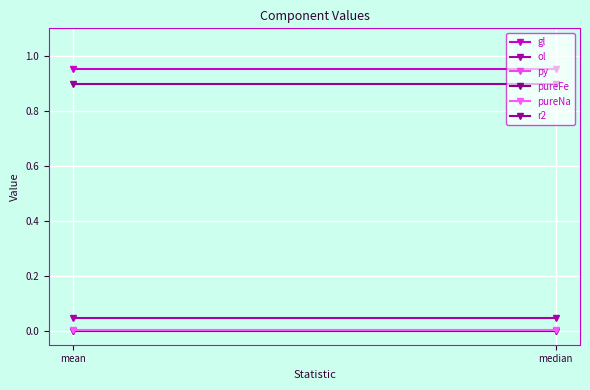

What is the label of the 2nd point from the left?

median